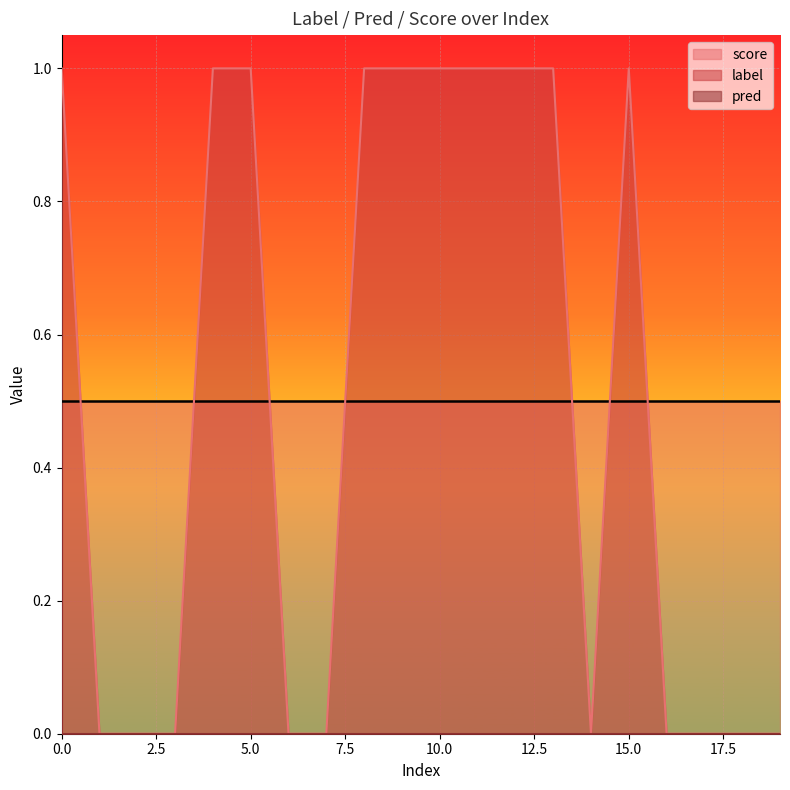

Which series has the largest total across all categories?

score